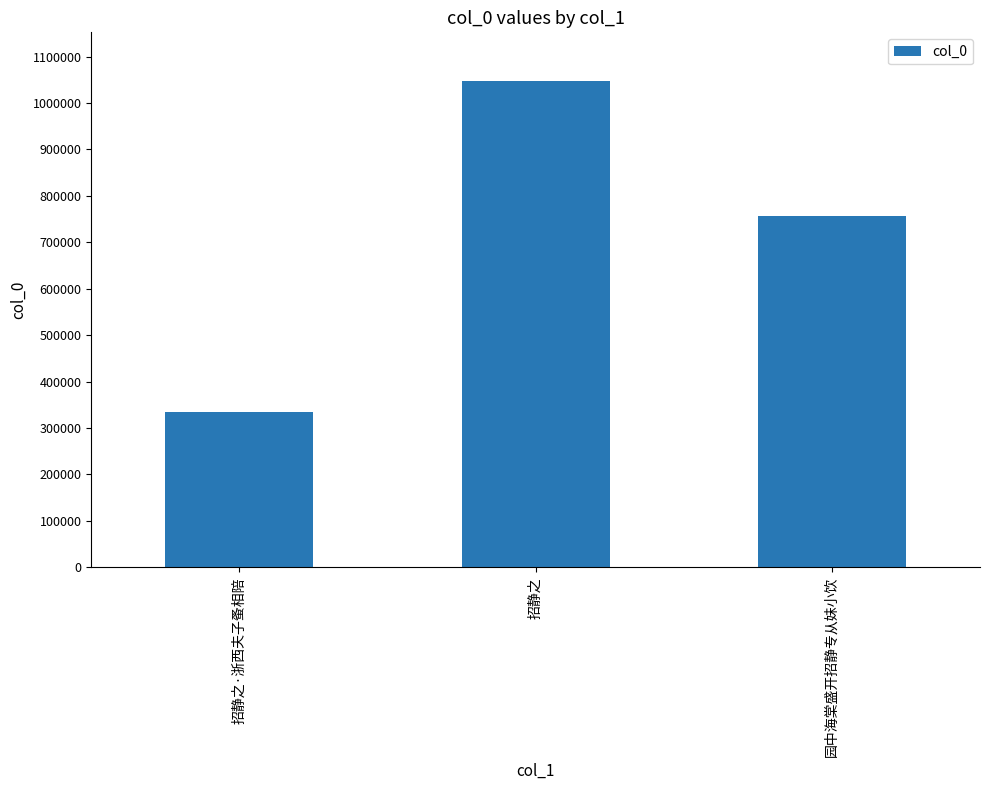

How many distinct data groups are displayed?

1